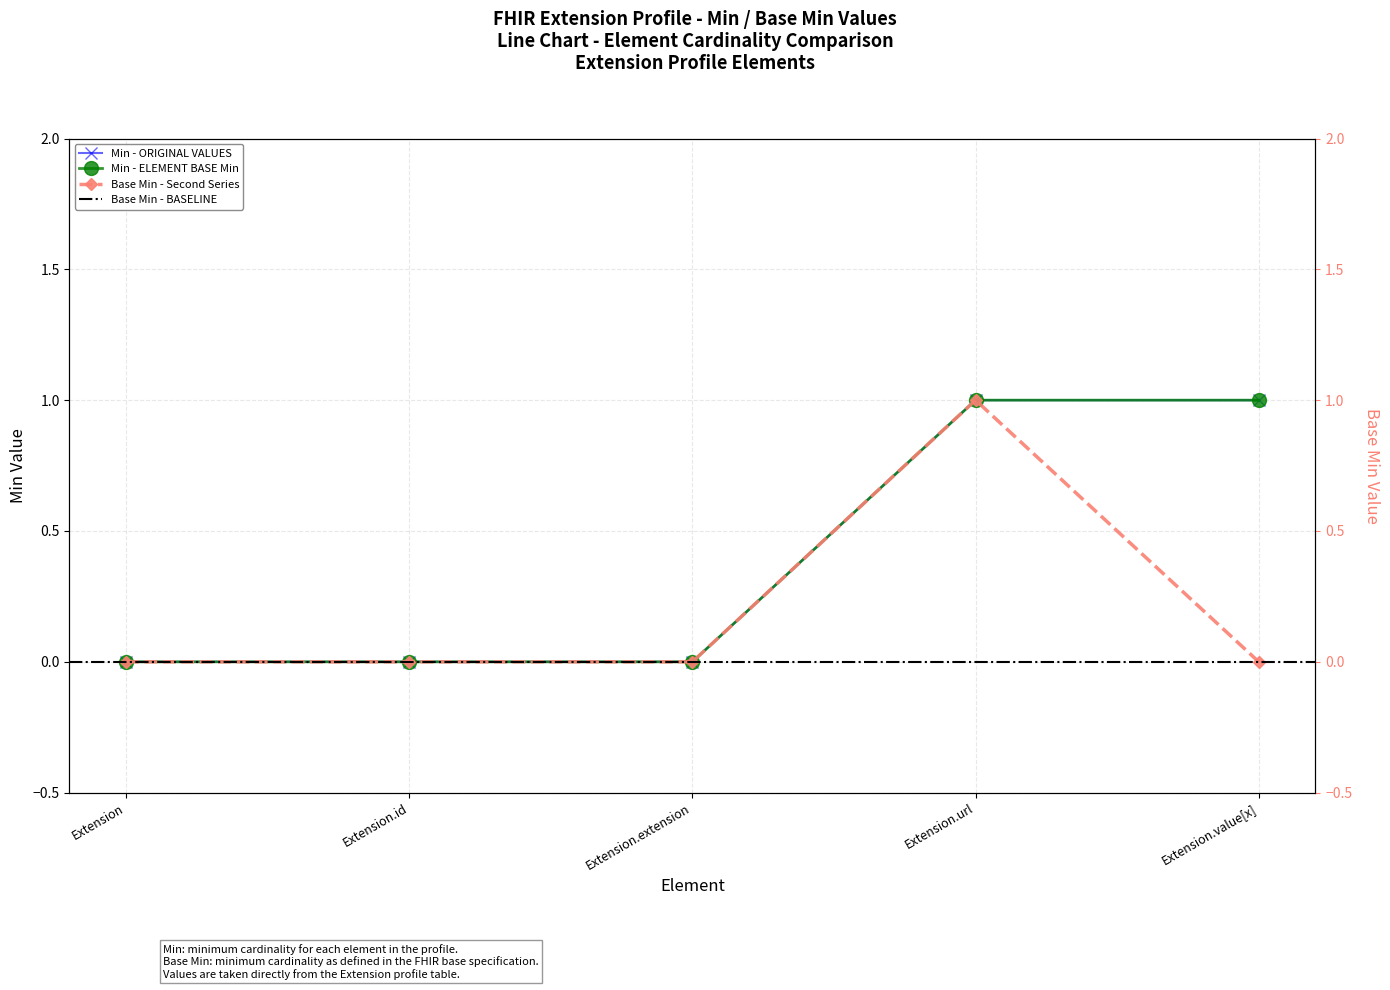

Which label corresponds to the largest value in the chart?

Extension.url